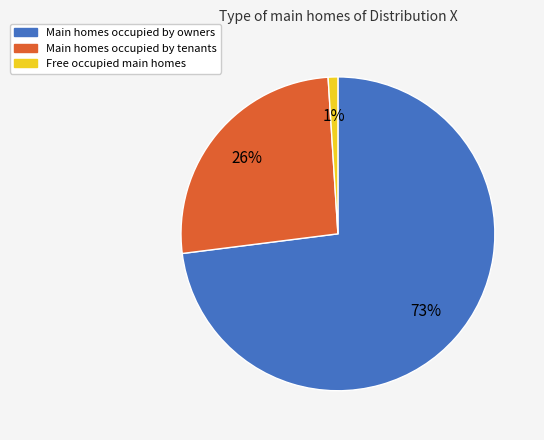

Is there a majority slice in this chart?

Yes